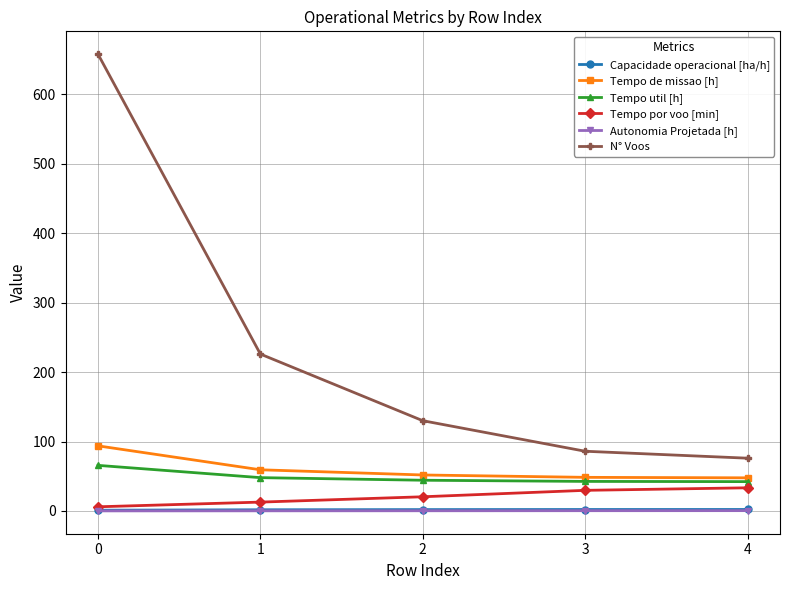

The value of Tempo por voo [min] at 0 is 6.0. True or false?

True